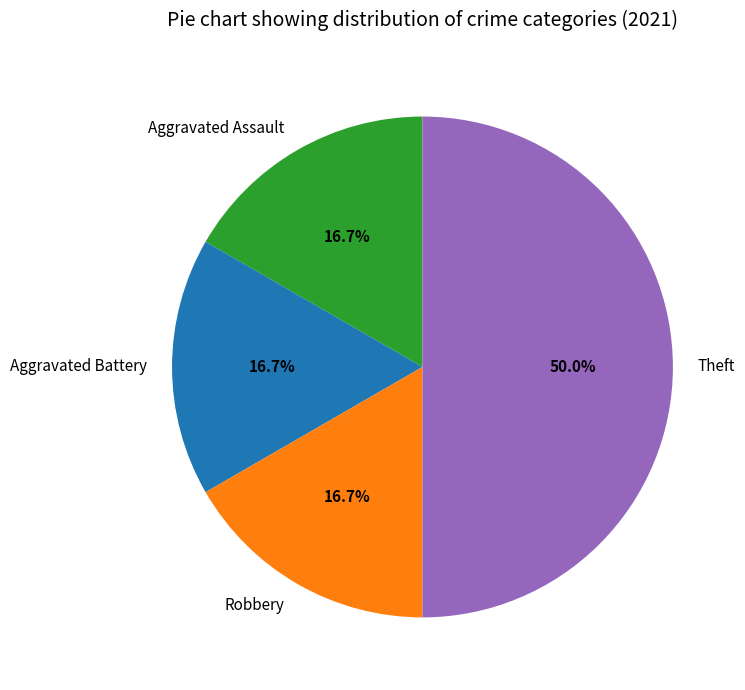

Which slice is the largest?

Theft